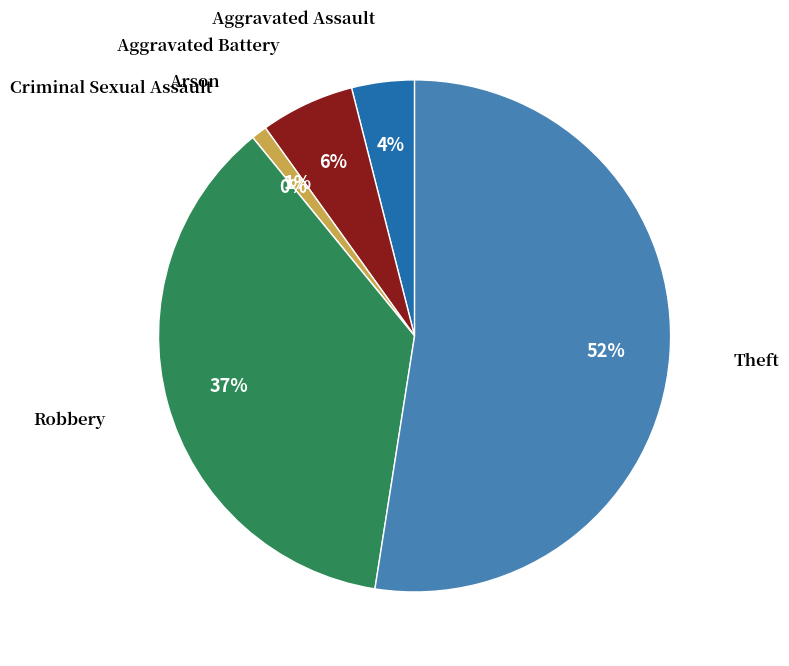

The Theft slice represents 52% of the pie. True or false?

True